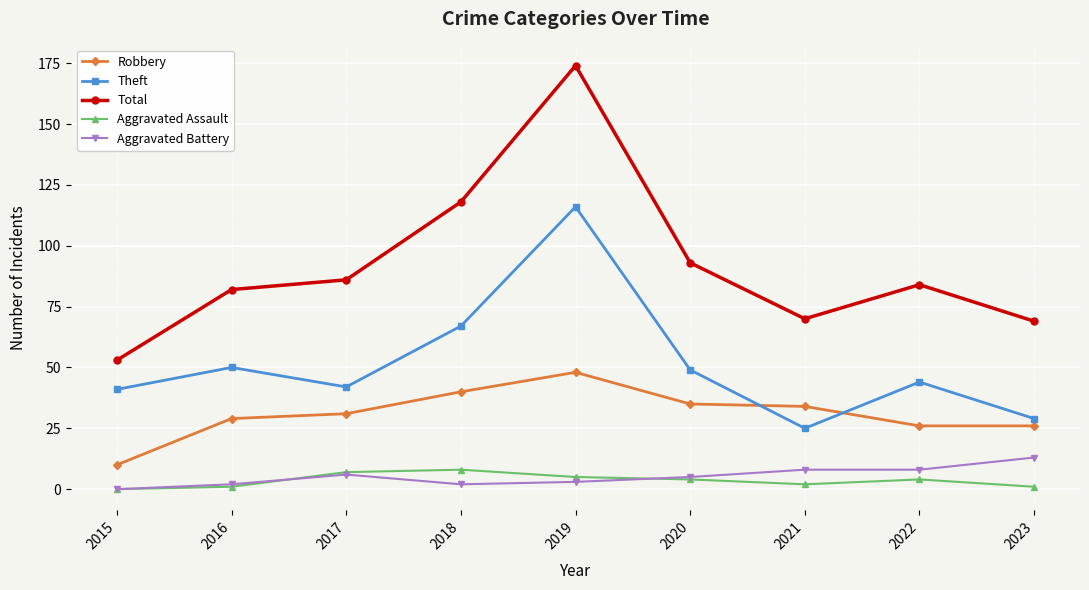

List the series in order of their peak value, highest first.

Total, Theft, Robbery, Aggravated Battery, Aggravated Assault